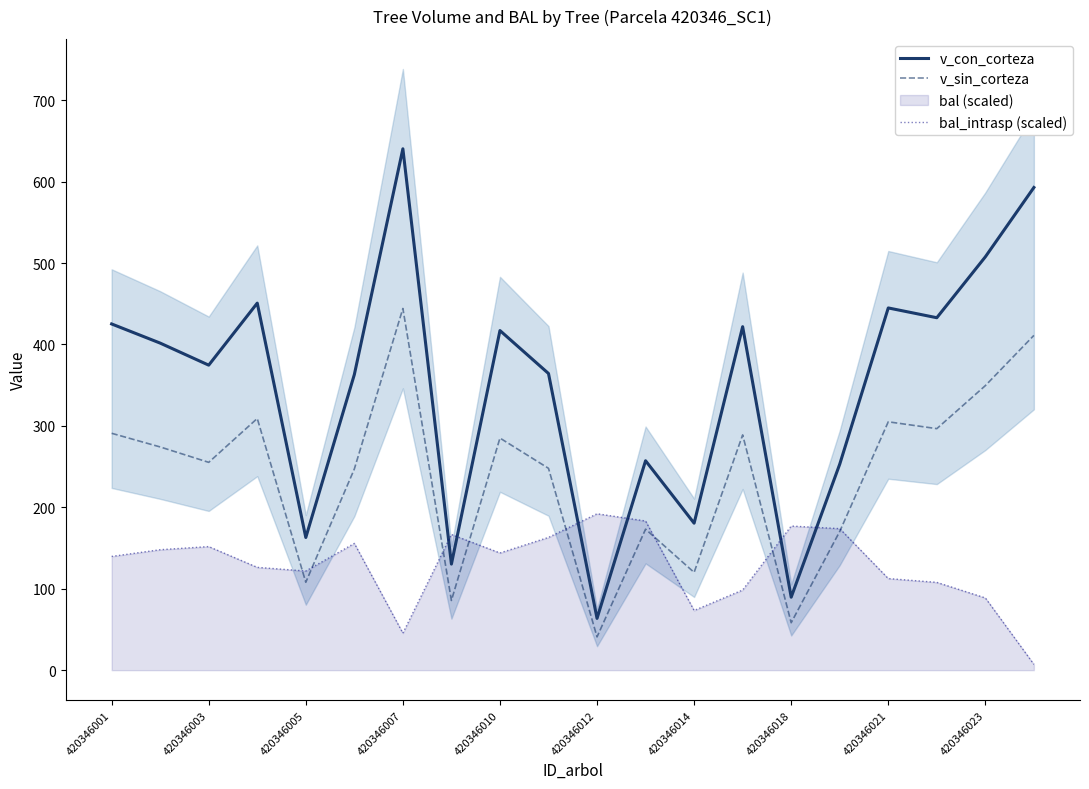

True or false: v_sin_corteza and v_con_corteza cross at least once.

False